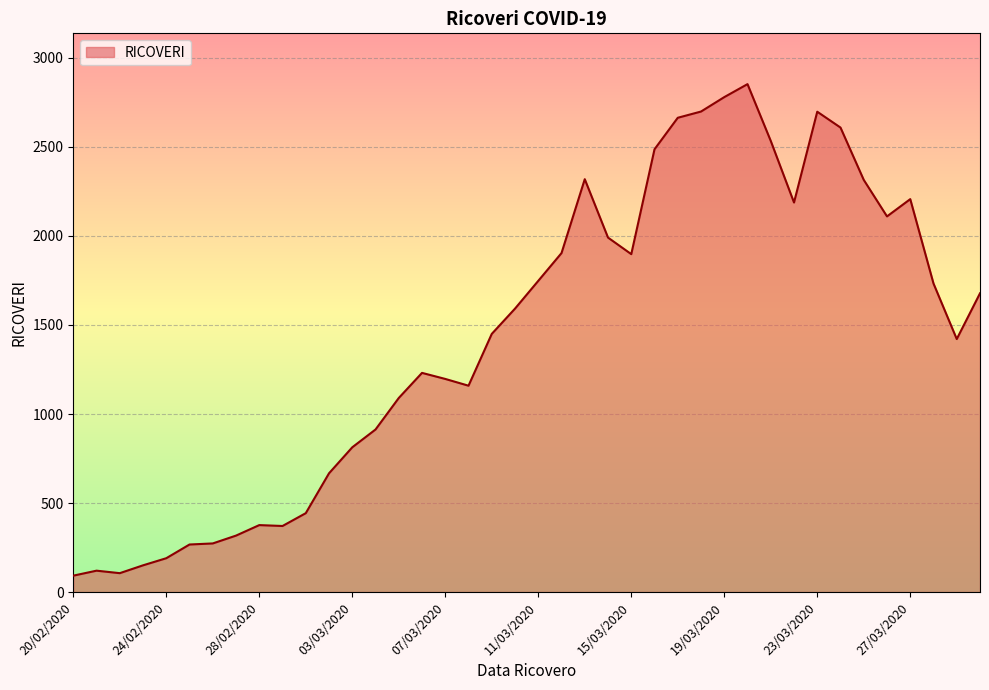

What is the smallest value displayed?

92